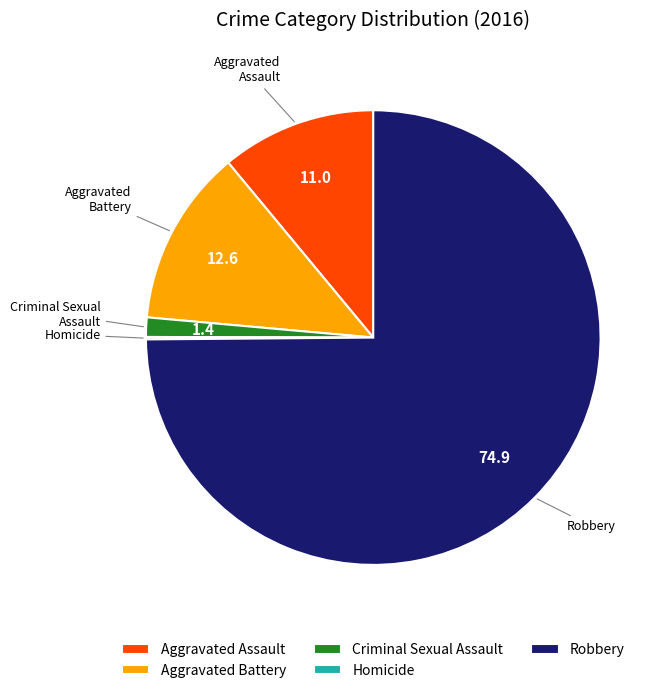

Which slice represents more than half of the pie?

Robbery